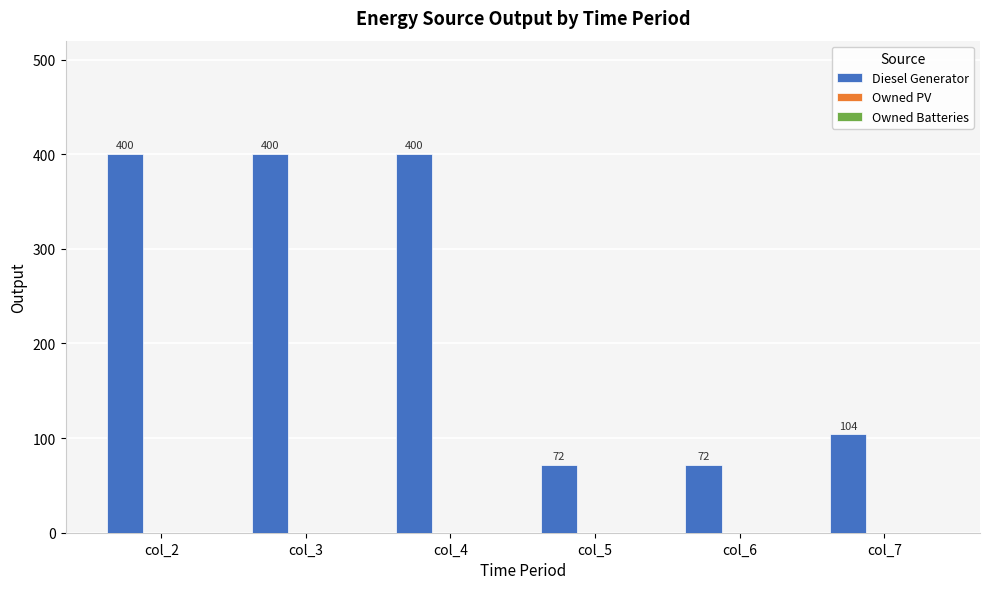

Does the chart contain any negative values?

No